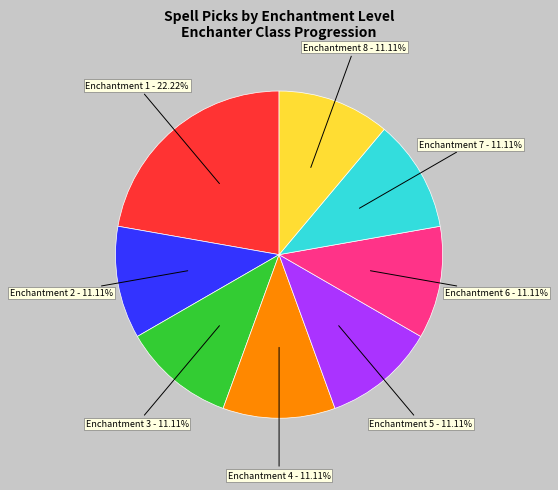

Is there any slice that represents more than half of the pie?

No